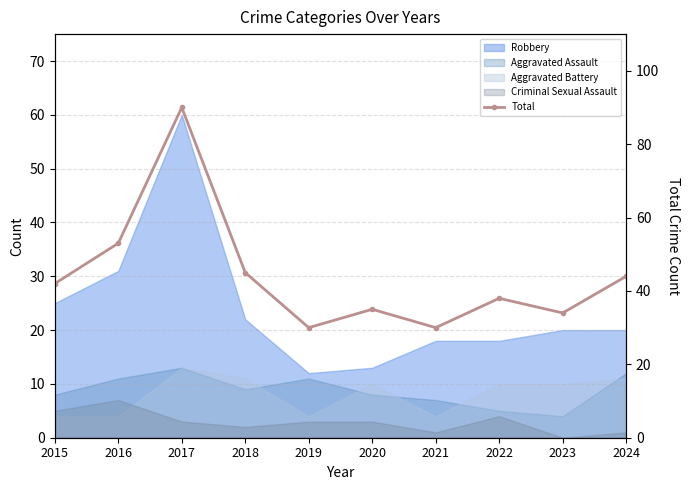

Reading left to right, what are all the values shown in this chart?

2015=42	2016=53	2017=90	2018=45	2019=30	2020=35	2021=30	2022=38	2023=34	2024=44